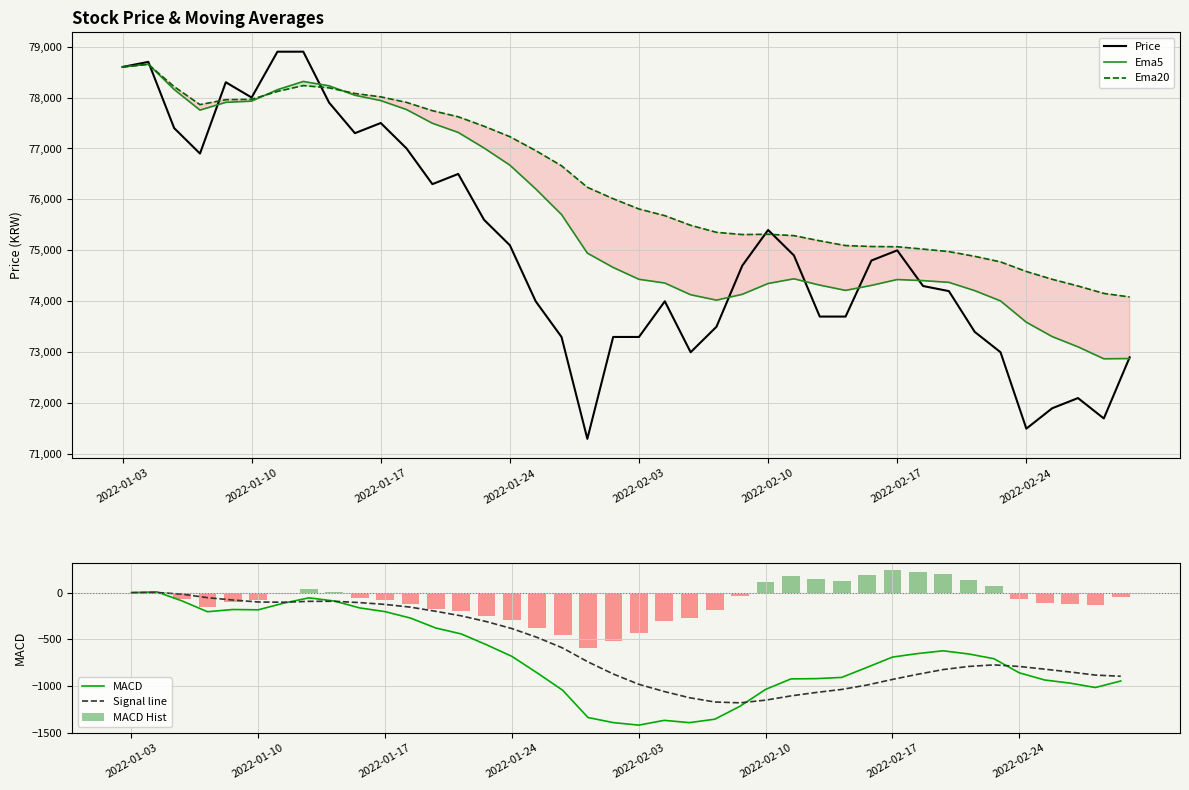

Is the value of Price at 13 greater than the value of Signal line at 17?

Yes